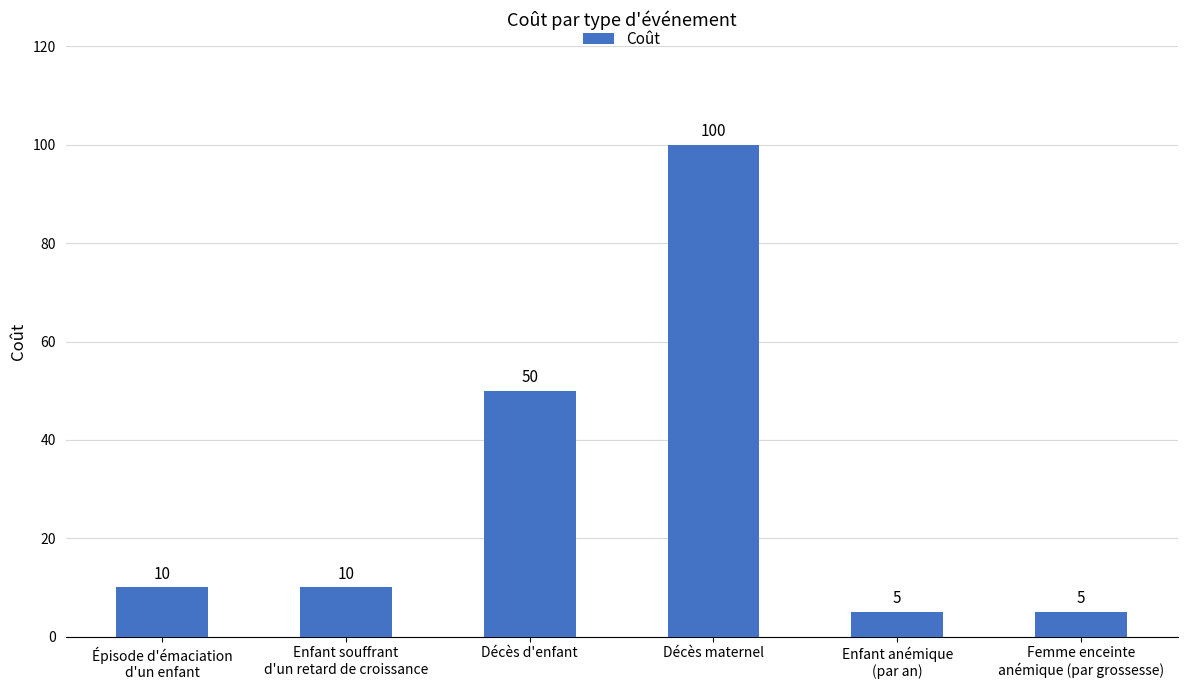

What is the average value?

30